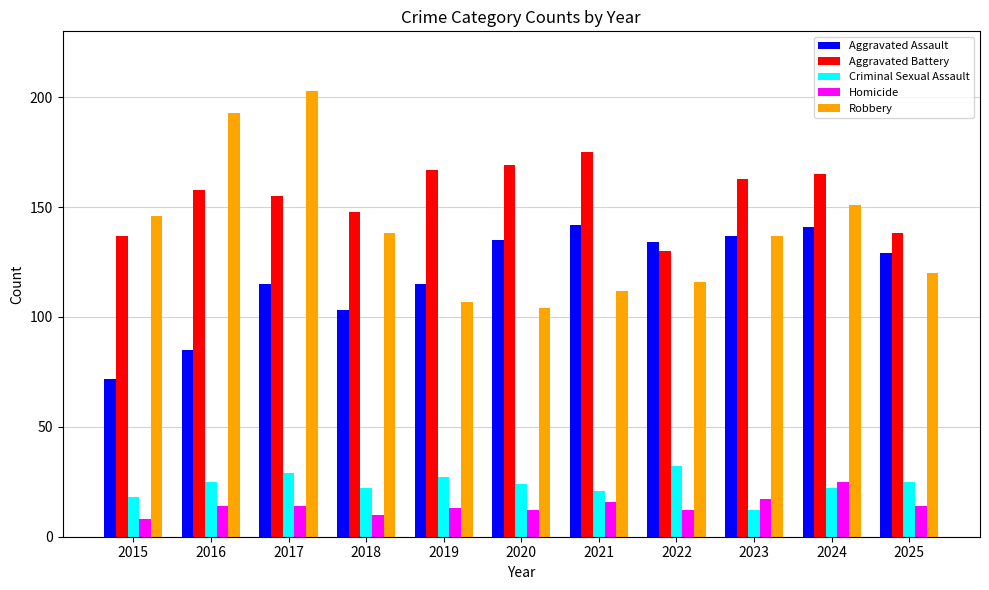

At how many categories does at least one series exceed 12?

11